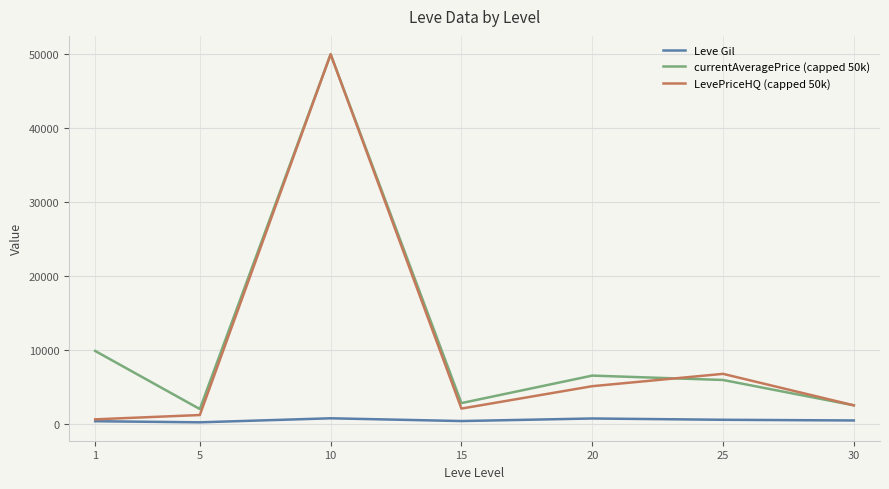

True or false: currentAveragePrice (capped 50k) and Leve Gil cross at least once.

False